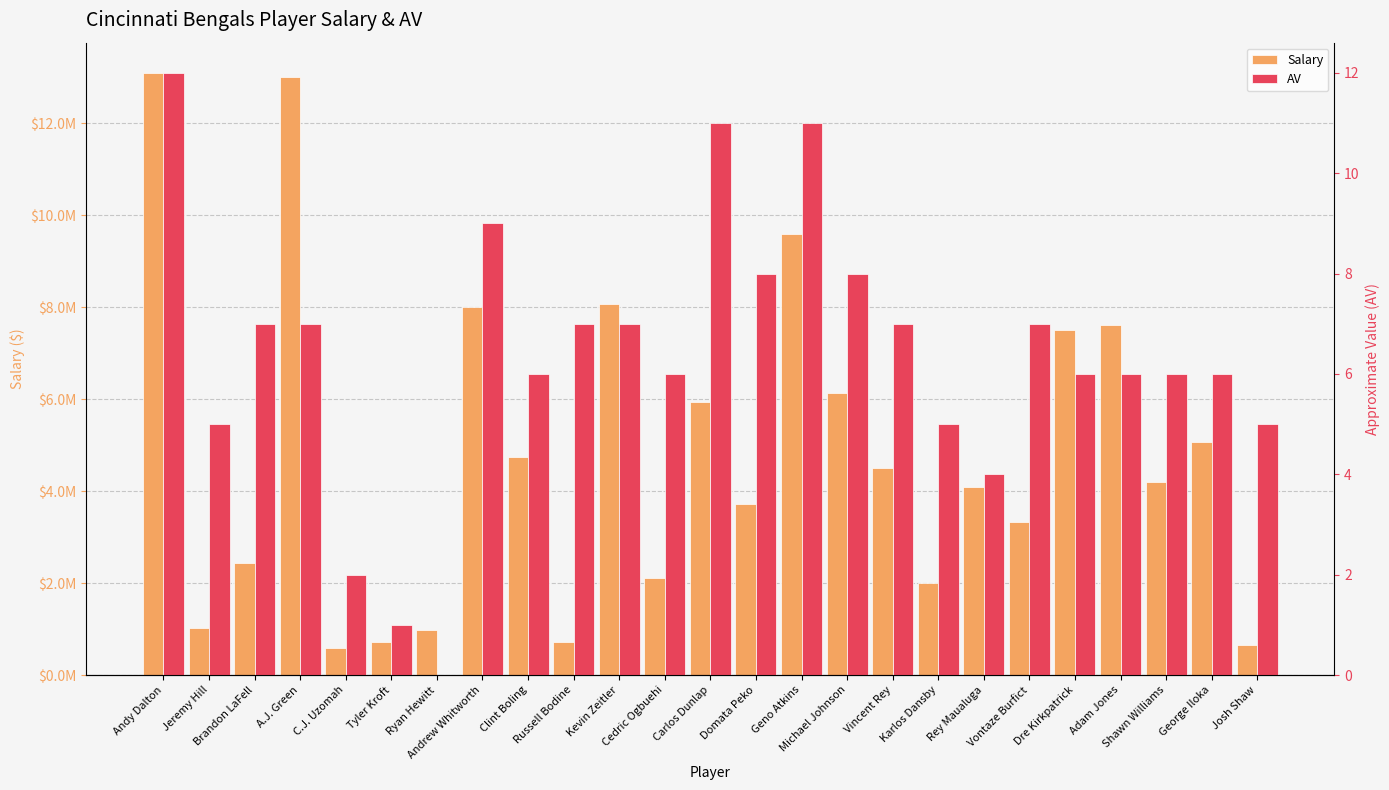

What is the difference between the highest and lowest values at Michael Johnson?

6124992